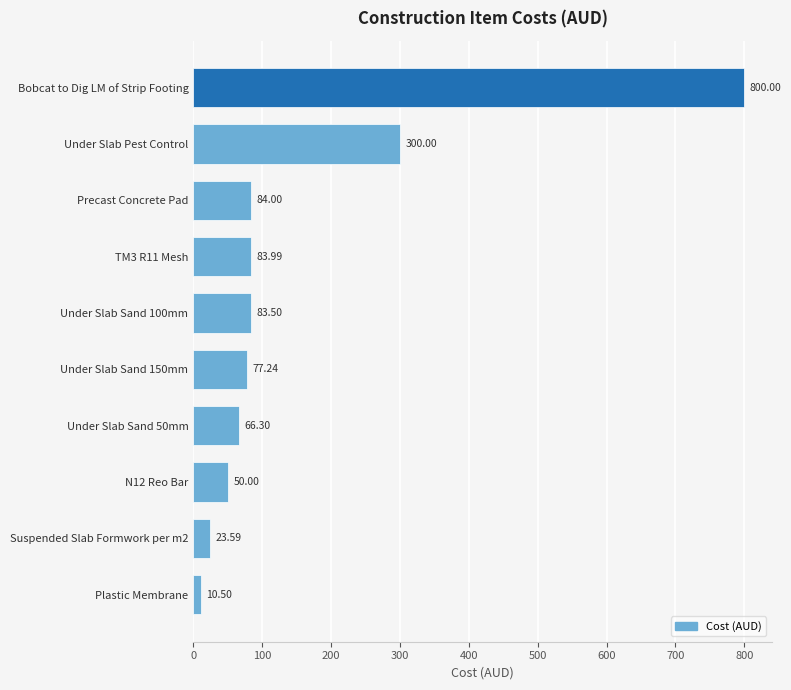

Rank the categories by value from lowest to highest.

Plastic Membrane, Suspended Slab Formwork per m2, N12 Reo Bar, Under Slab Sand 50mm, Under Slab Sand 150mm, Under Slab Sand 100mm, TM3 R11 Mesh, Precast Concrete Pad, Under Slab Pest Control, Bobcat to Dig LM of Strip Footing